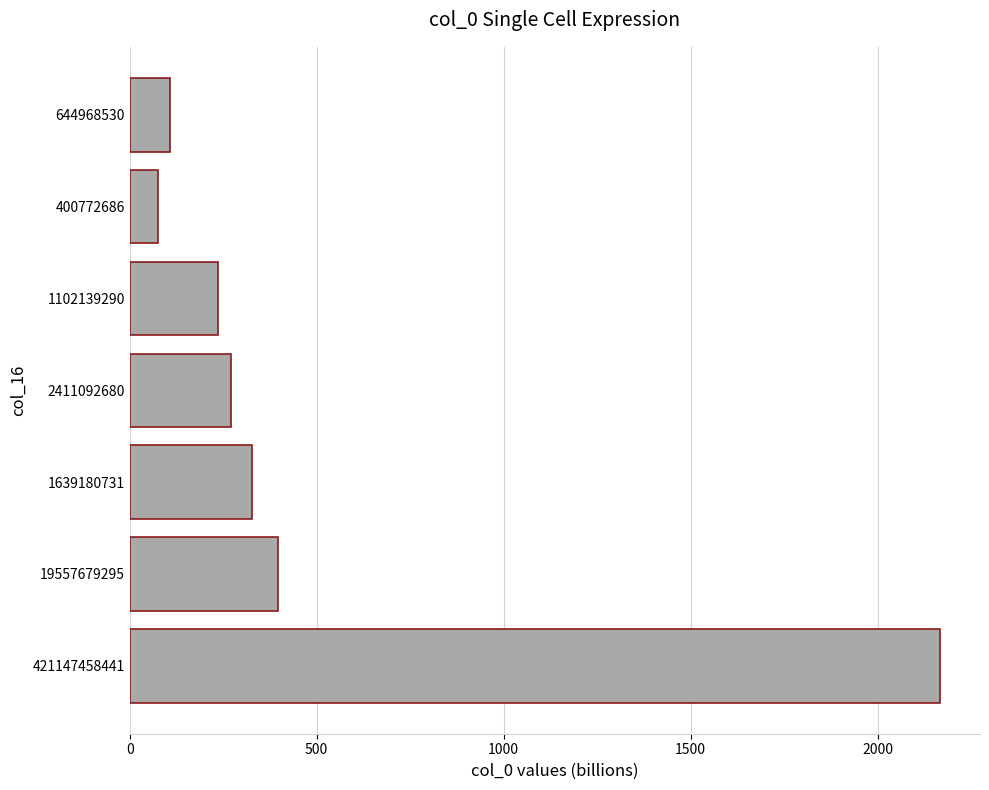

What is the greatest value displayed?

2165.5